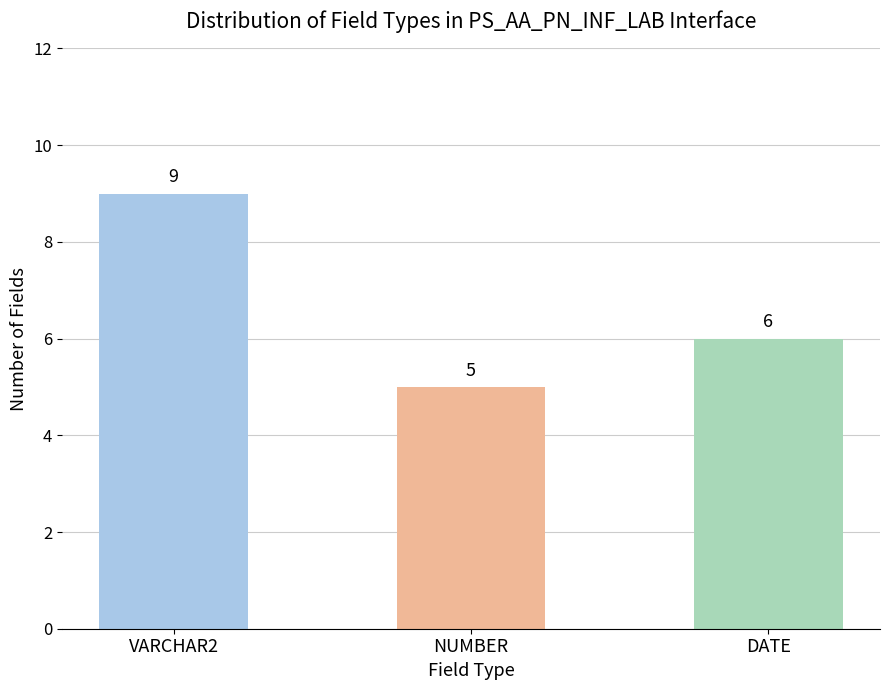

What is the approximate value at NUMBER?

5